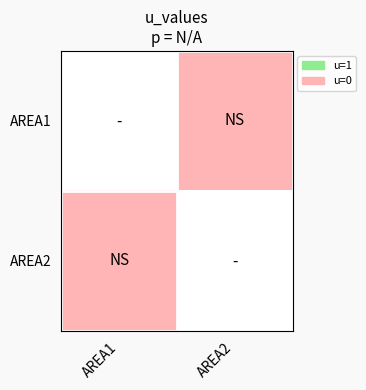

Is it true that AREA1 equals 2 at AREA1?

False